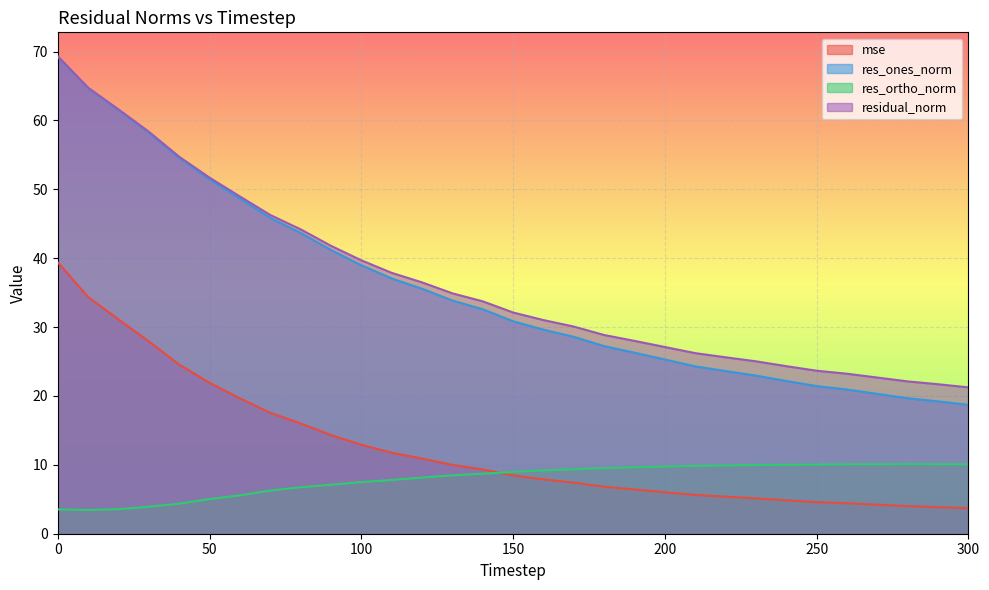

What is the value of the residual_norm point at the 14th from the left?

34.9